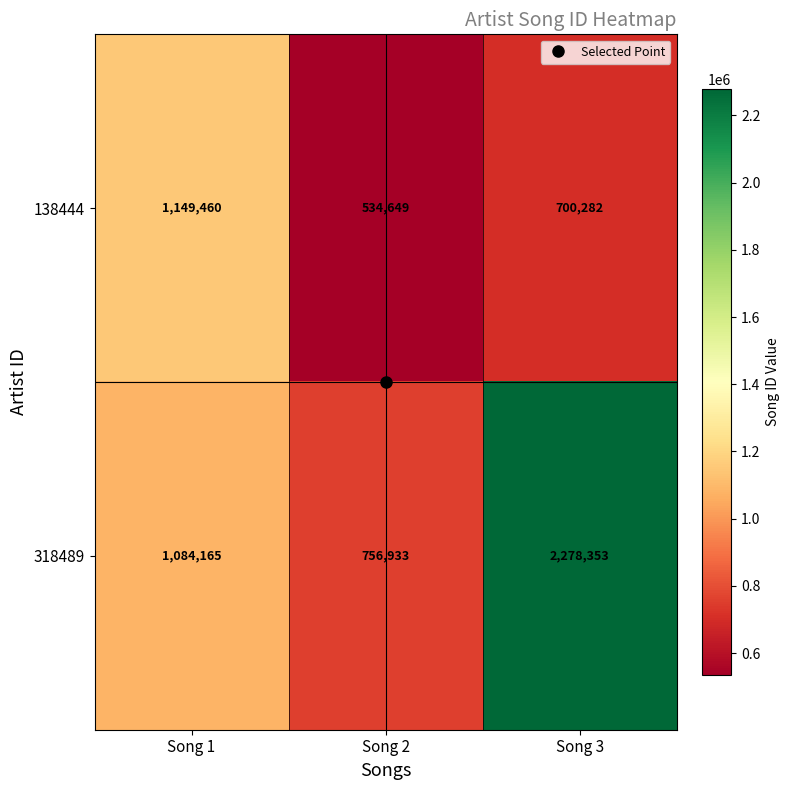

What is the sum of all 318489 values?

4119451